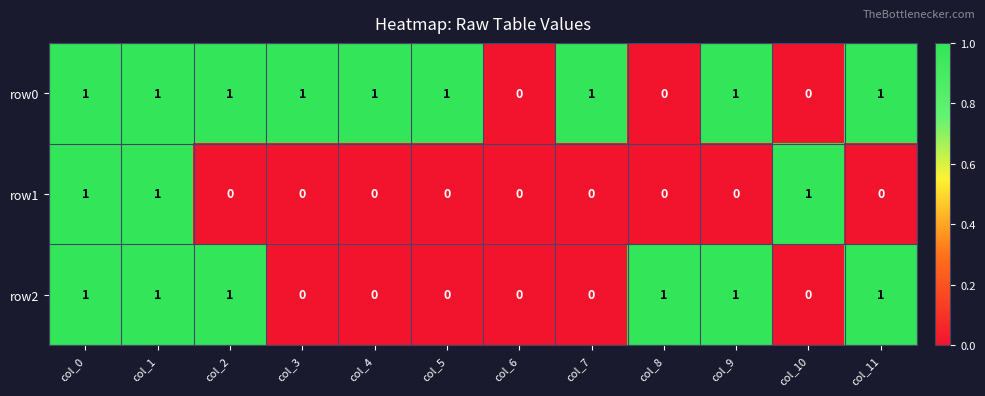

The row1 series shows 0 at col_11. True or false?

True